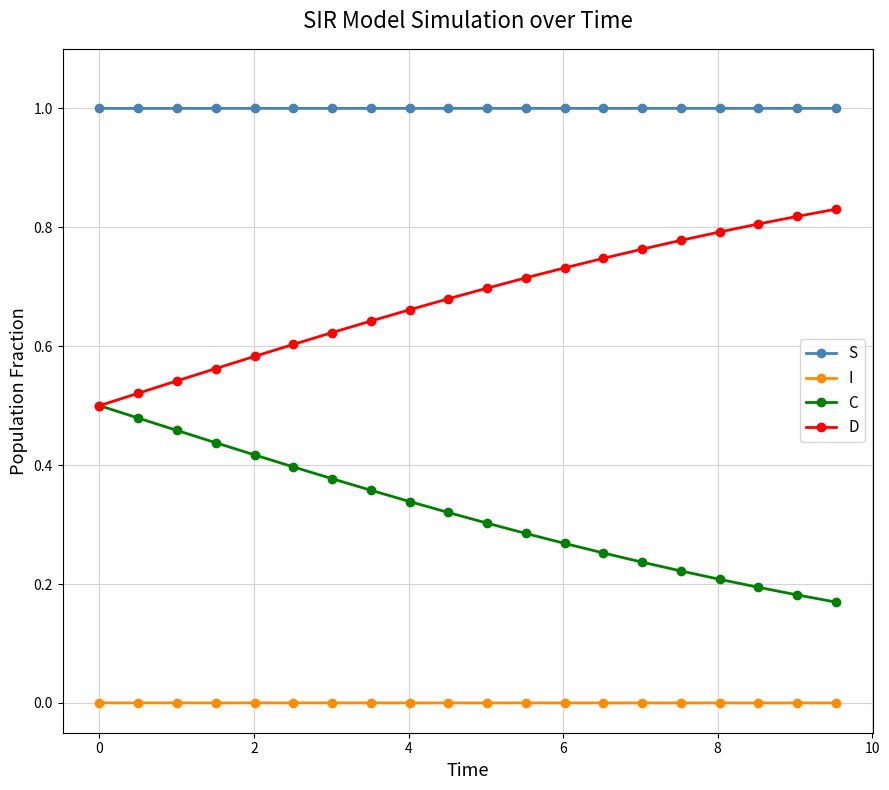

What is the minimum value for S?

1.0